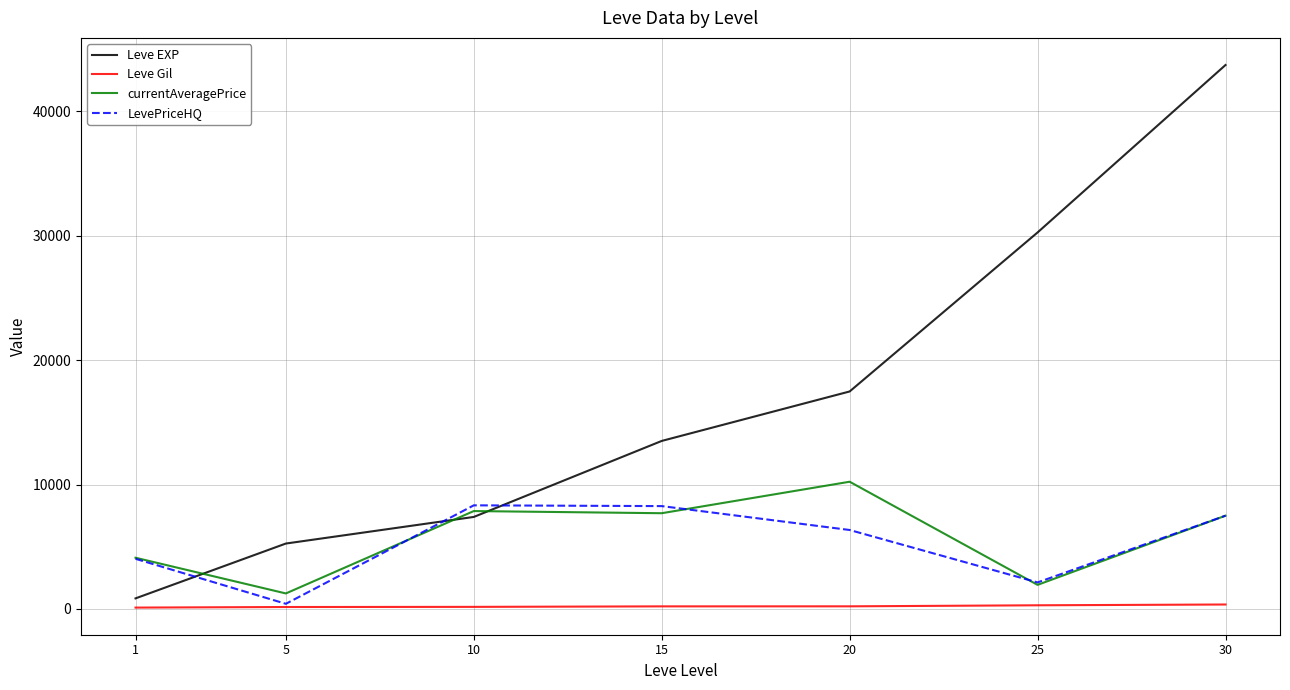

What value does the Leve Gil series have at 15?

210.7